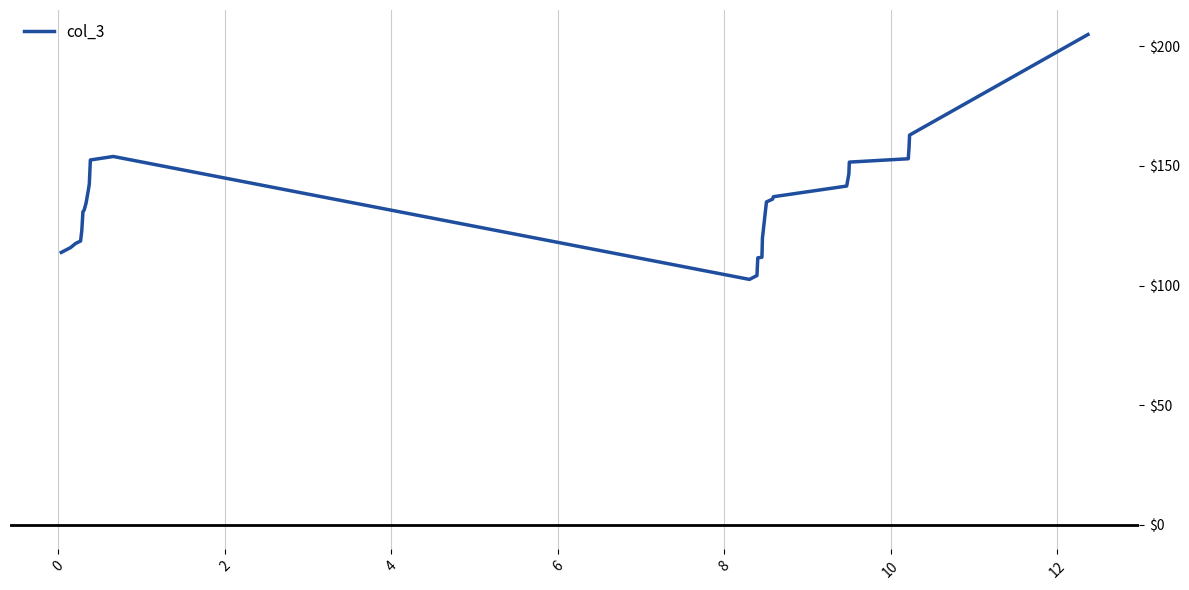

What is the difference between the maximum and minimum values?

102.3